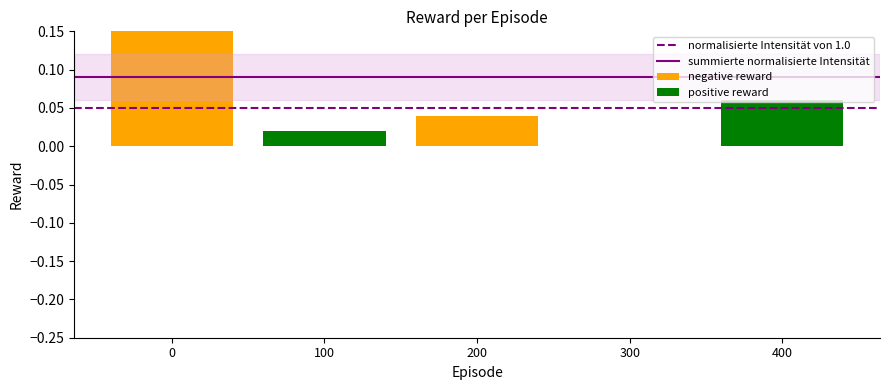

How many positive values are there?

2